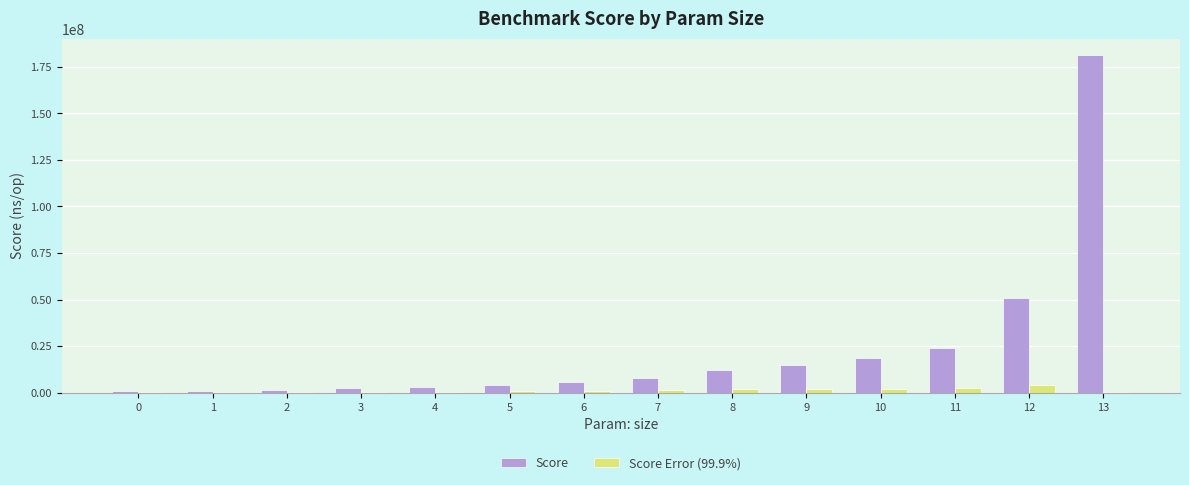

Which series has the largest total across all categories?

Score